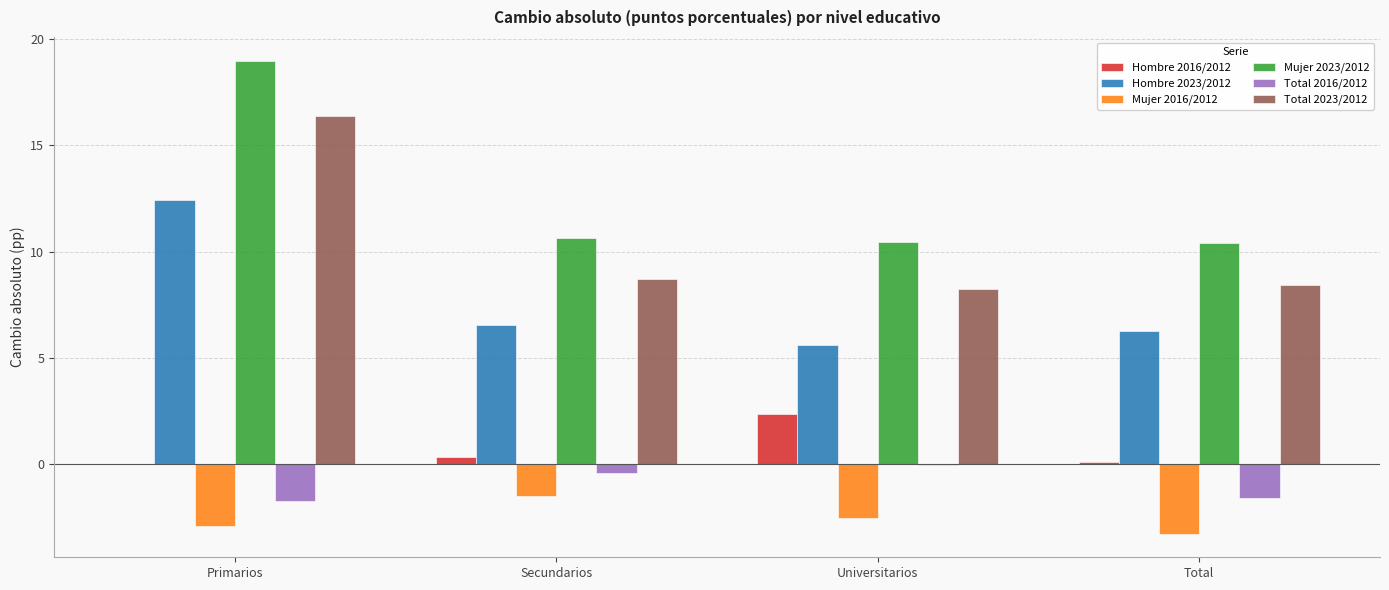

Which category has the highest value across all series?

Primarios